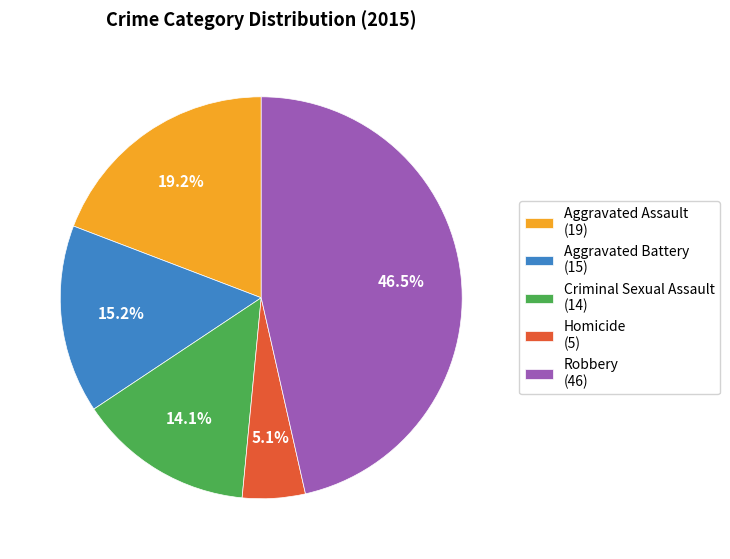

To the nearest percent, what is the combined percentage of Robbery and Aggravated Assault?

66%